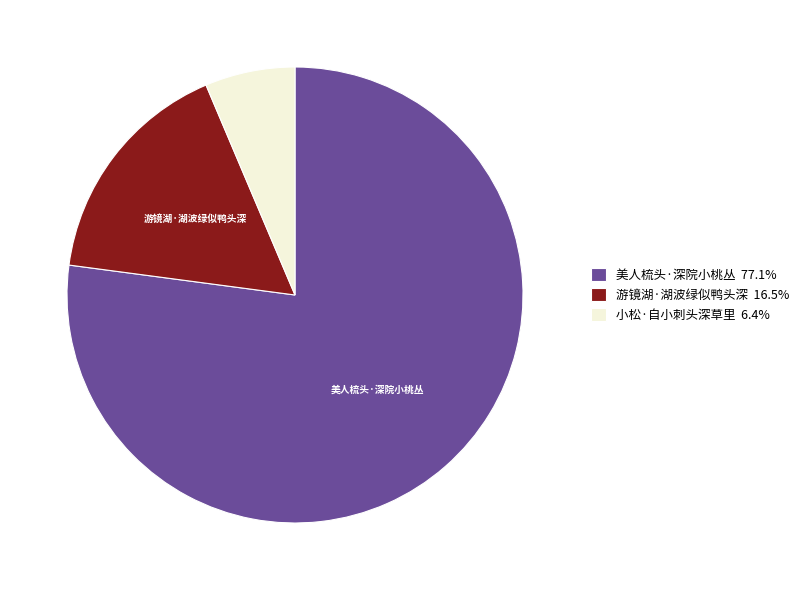

Count the number of slices in the pie.

3